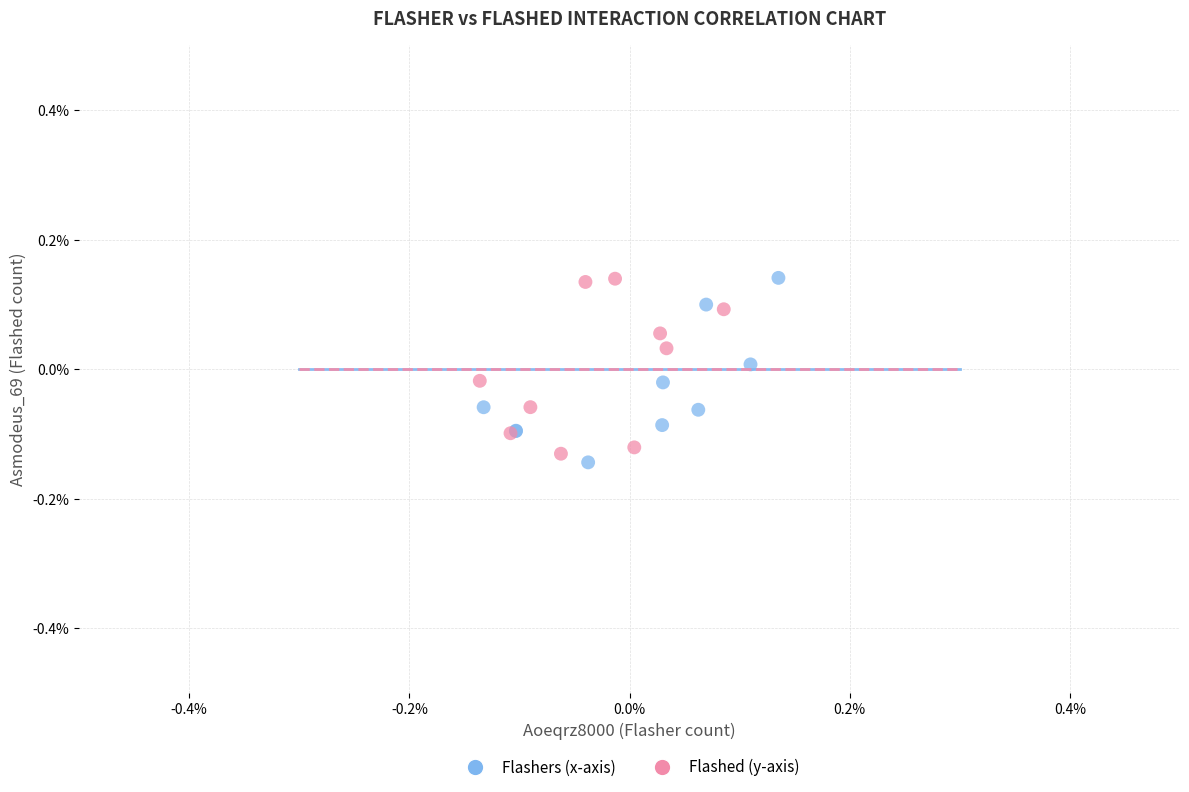

What are all the series names shown in the legend?

Flashers (x-axis), Flashed (y-axis)